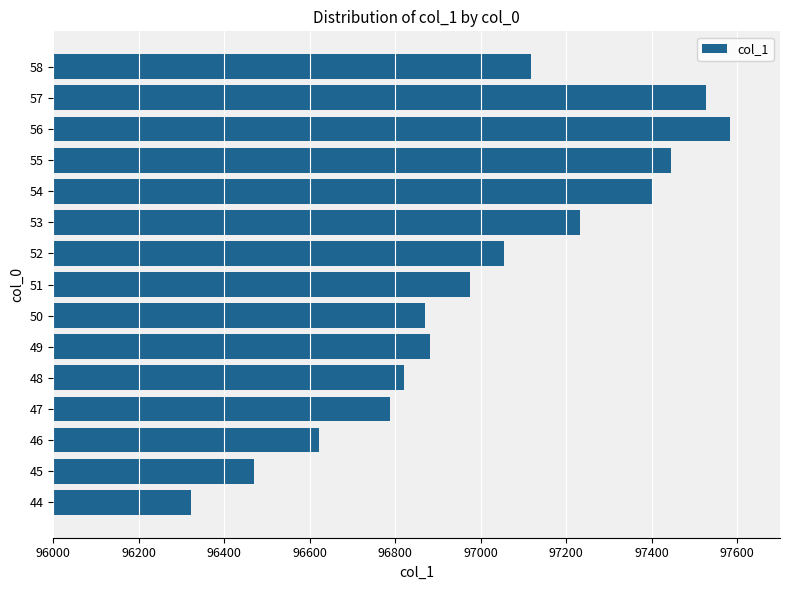

Which category has the lowest value across all series?

44